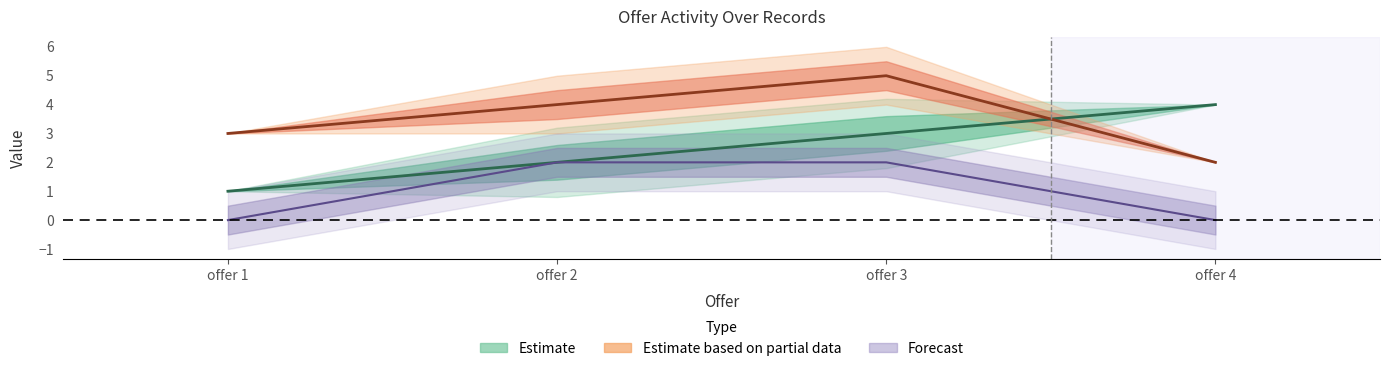

True or false: offeror_status has a value of 2 at offer 3.

True